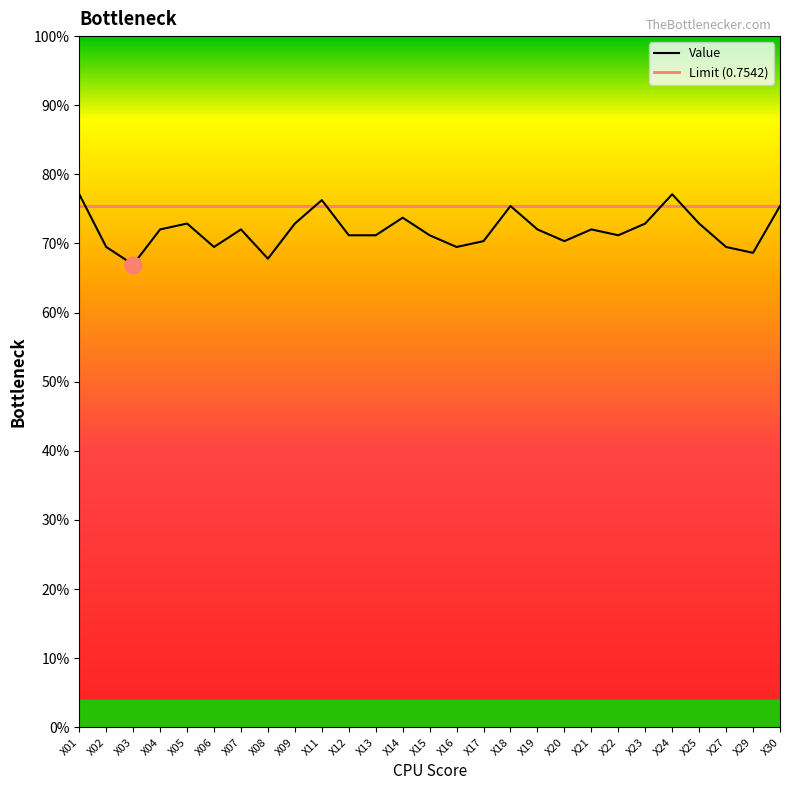

Reading left to right, list all the values displayed in this chart.

0.8	0.7	0.7	0.7	0.7	0.7	0.7	0.7	0.7	0.8	0.7	0.7	0.7	0.7	0.7	0.7	0.8	0.7	0.7	0.7	0.7	0.7	0.8	0.7	0.7	0.7	0.8